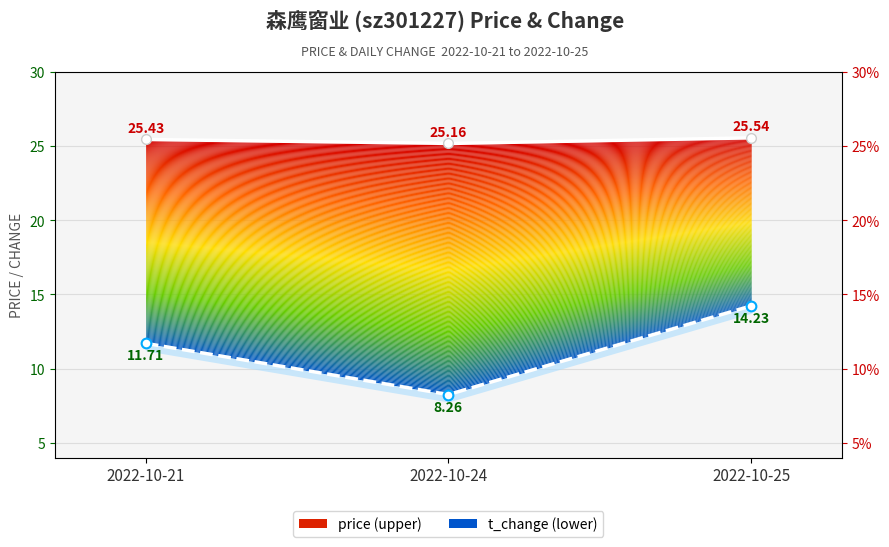

Between 2022-10-24 and 2022-10-21, which is larger?

2022-10-21